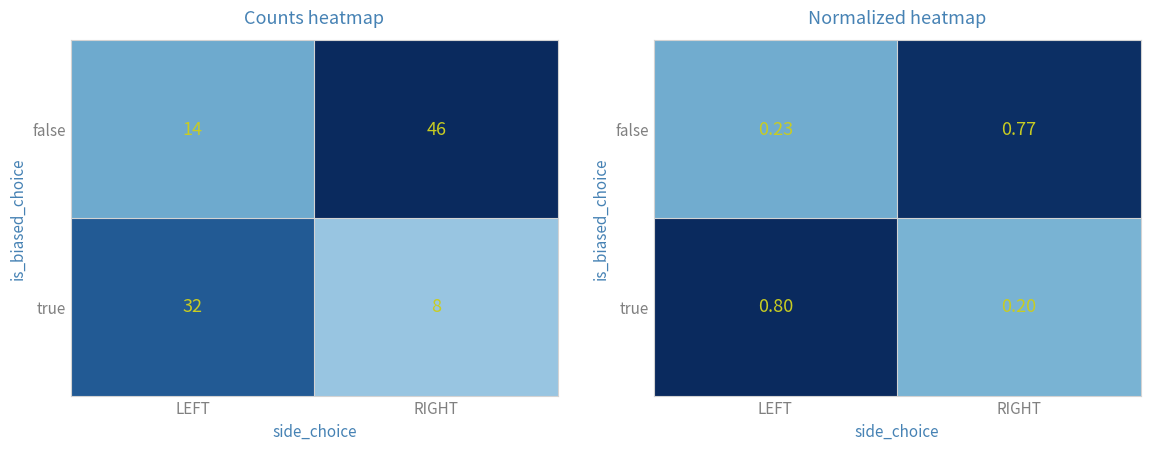

Which has a higher value, LEFT or RIGHT?

RIGHT